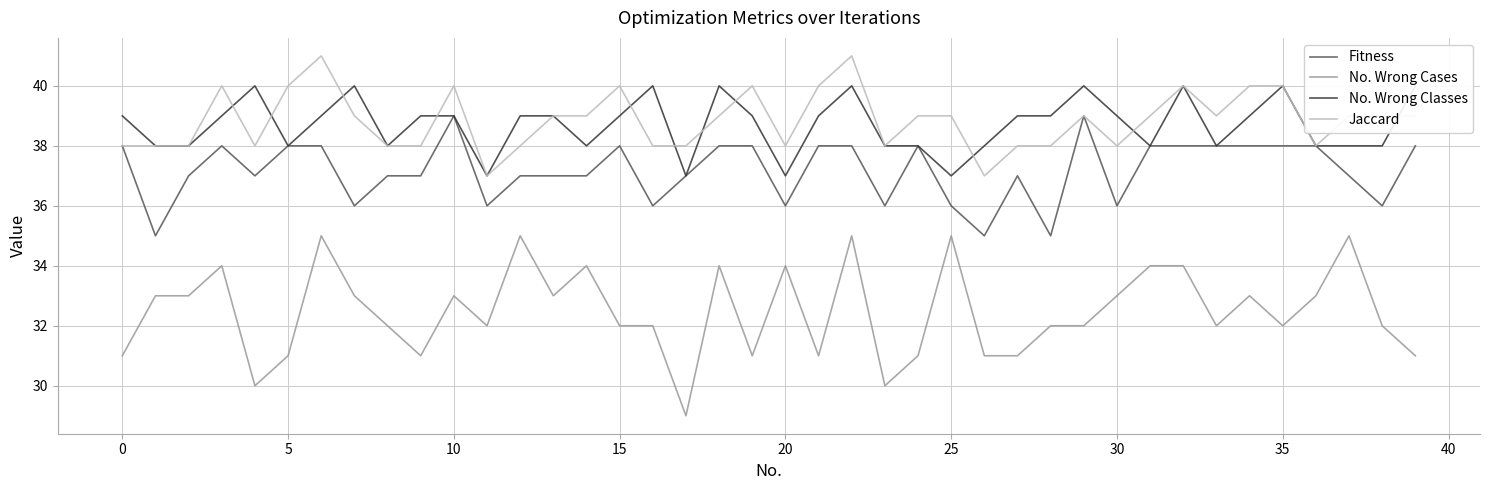

What is the value of the Fitness point at the 24th from the left?

36